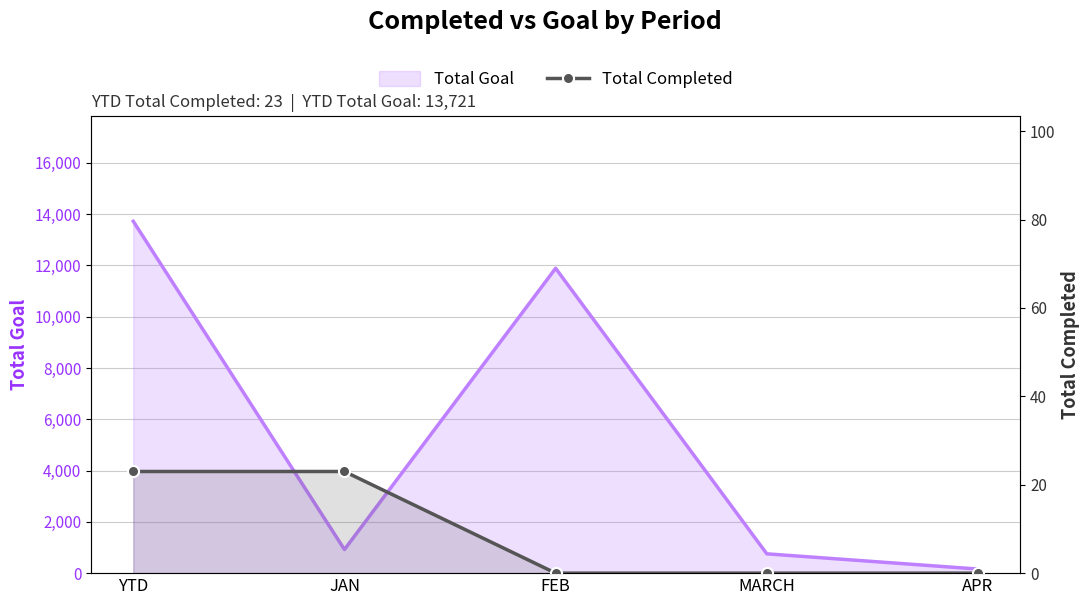

The chart shows a value of 23 at JAN. True or false?

True